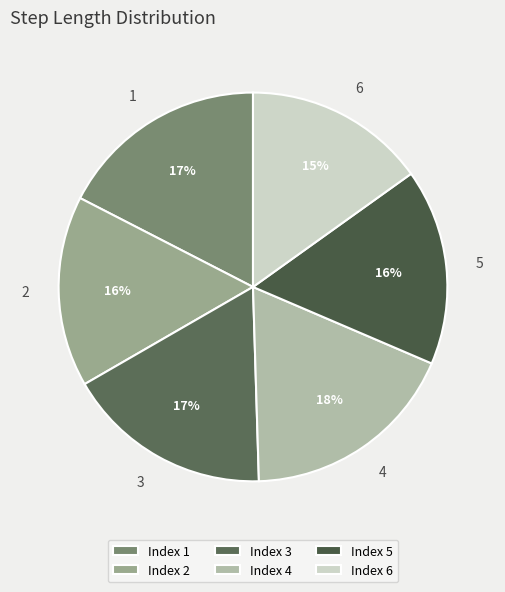

Which slice is the largest?

Index 4